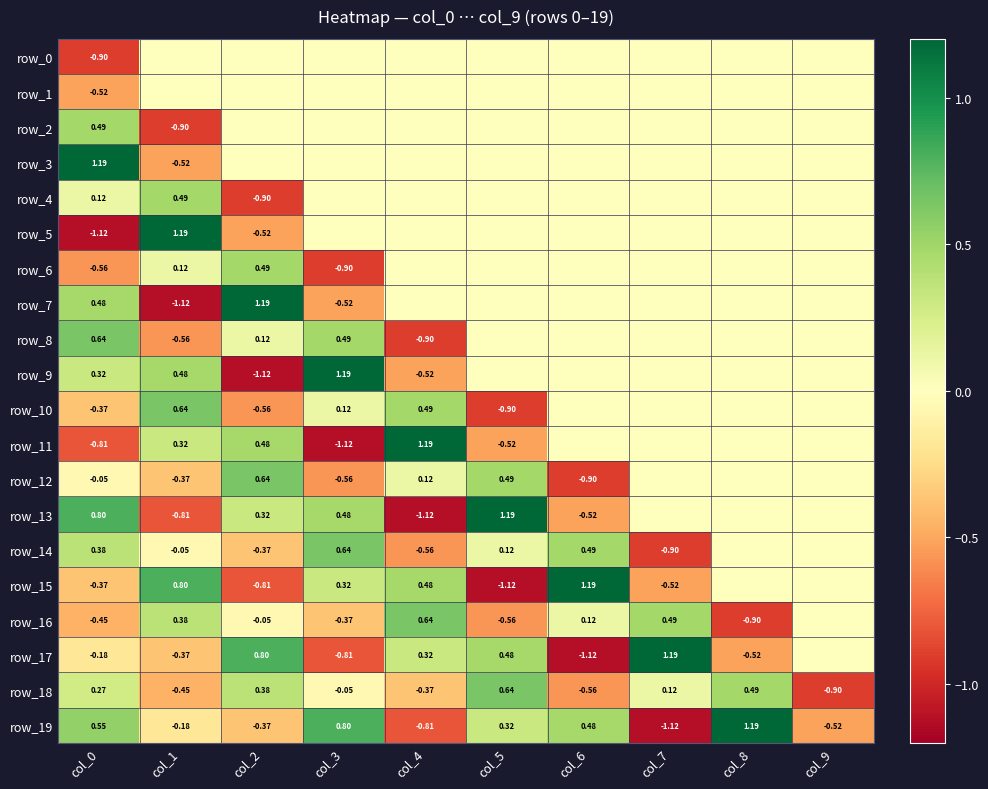

What is the difference between the maximum and minimum values in the row_10 series?

1.5